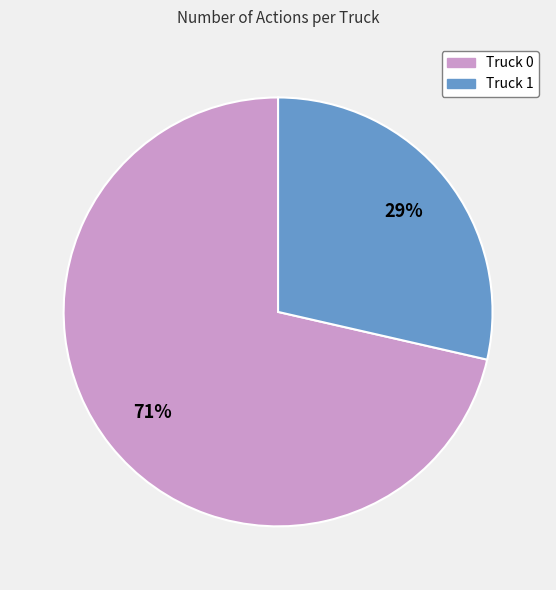

To the nearest percent, what is the combined percentage of Truck 1 and Truck 0?

100%